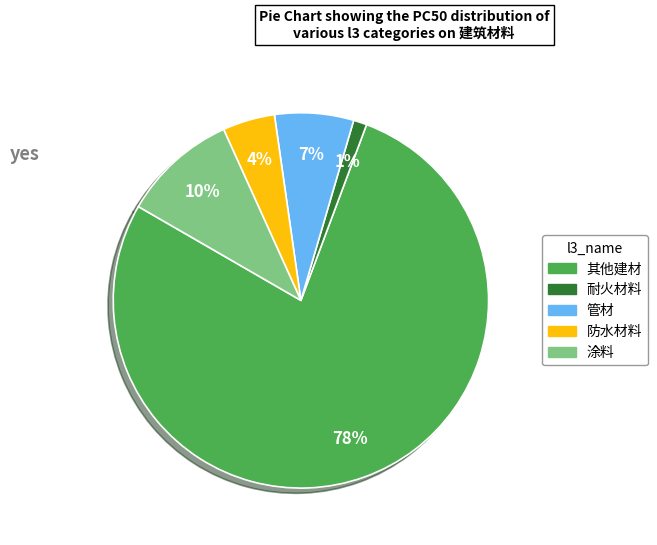

The 耐火材料 slice represents 1% of the pie. True or false?

True